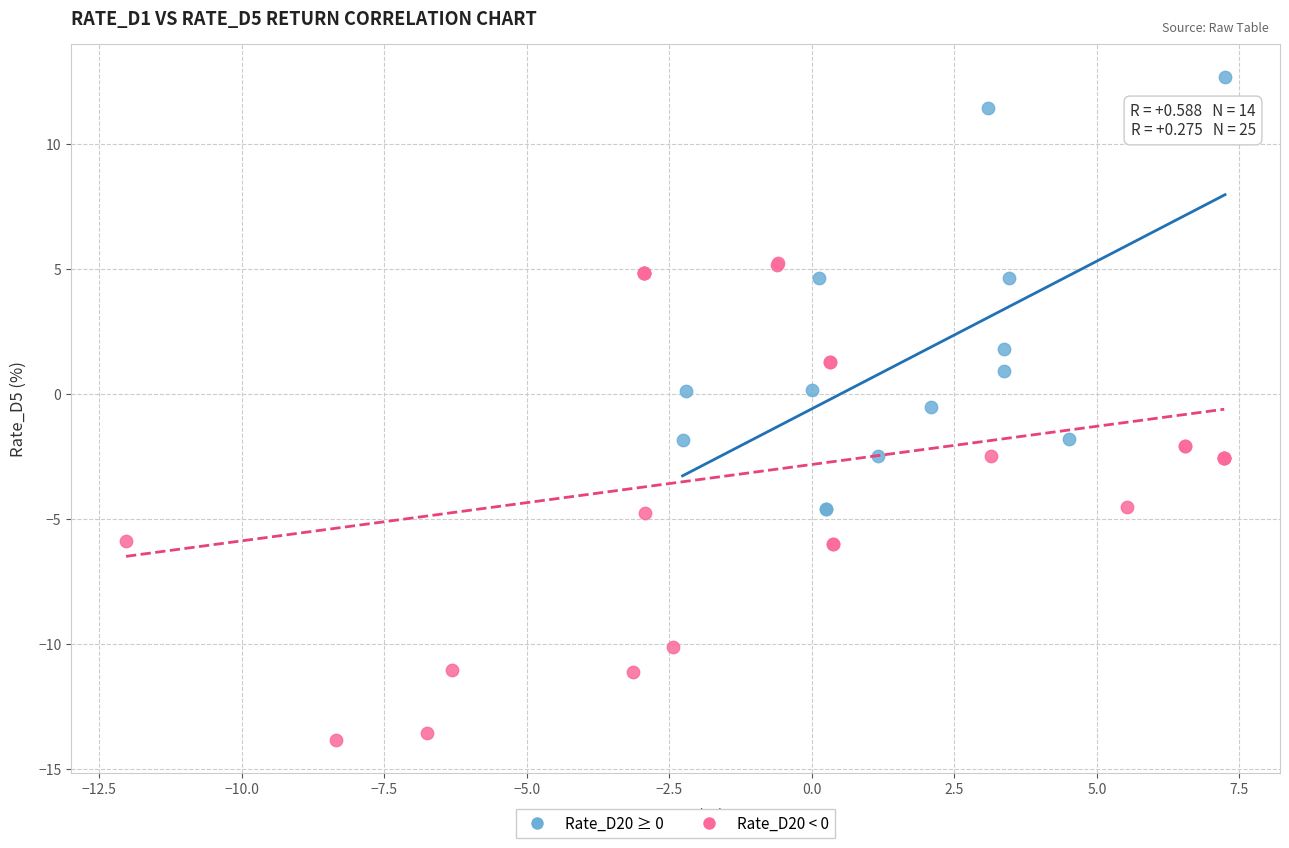

Which series has the widest spread of Y values?

Rate_D20 < 0